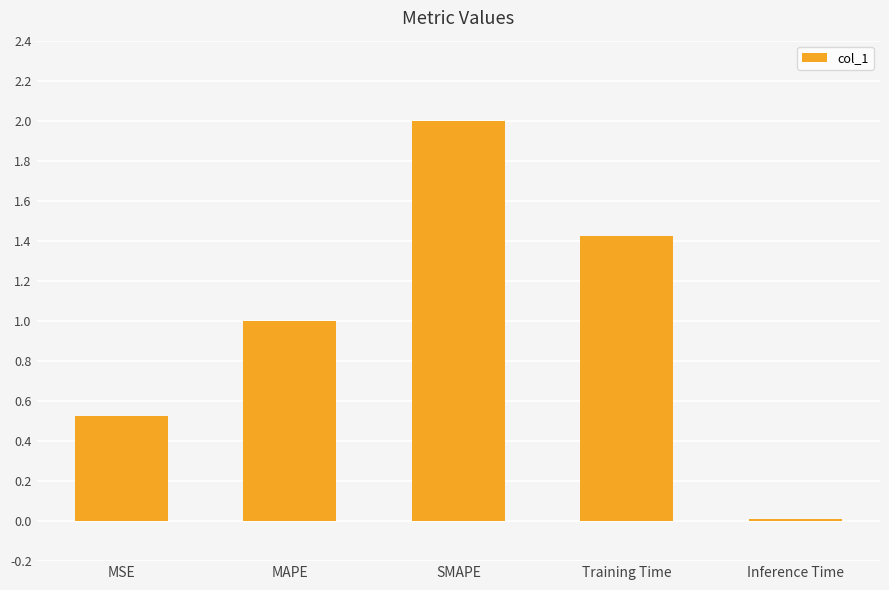

Which has a higher value, SMAPE or Inference Time?

SMAPE